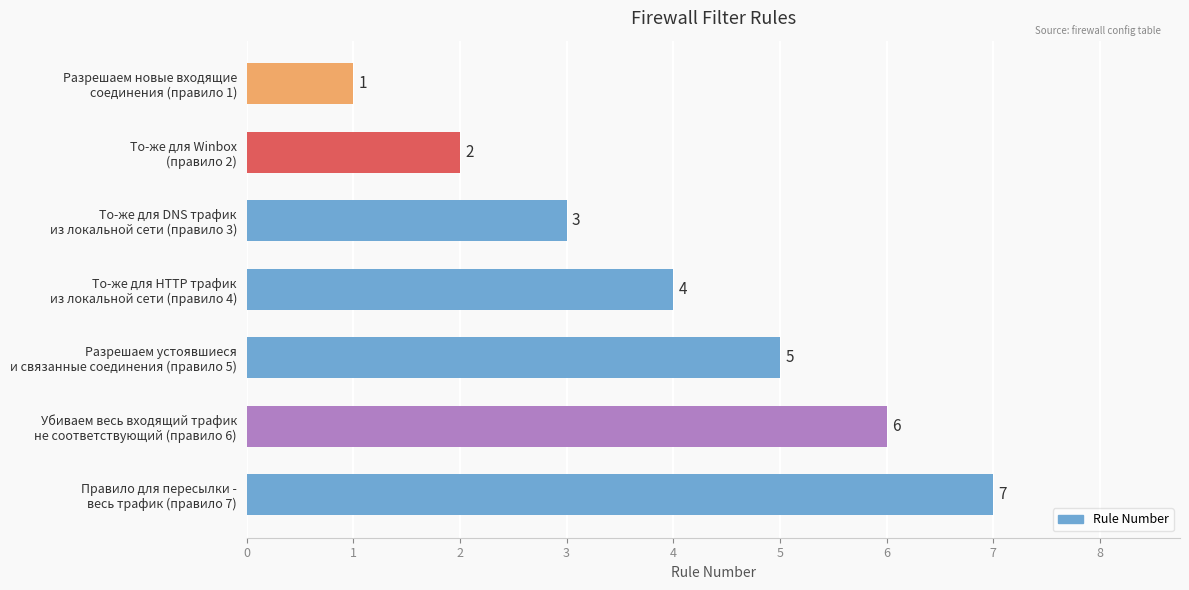

What is the average value?

4